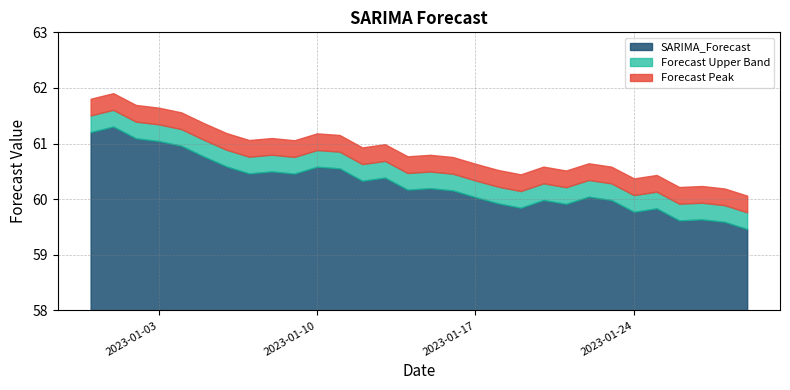

How many interior local valleys (lower than both neighbors) does the data have?

8